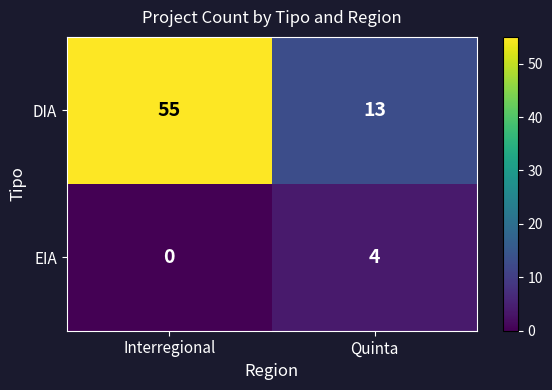

At which label is EIA closest to 2?

Interregional